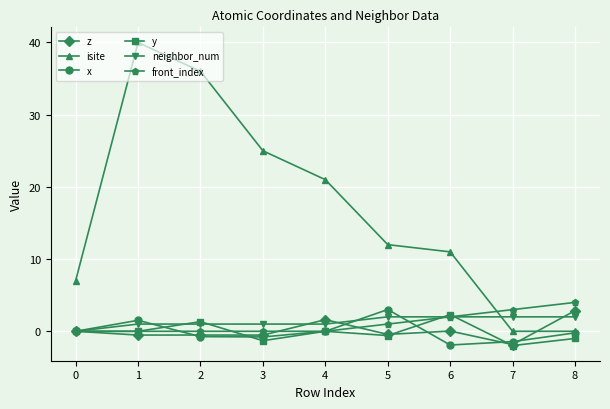

Which series has the largest range (max minus min)?

isite